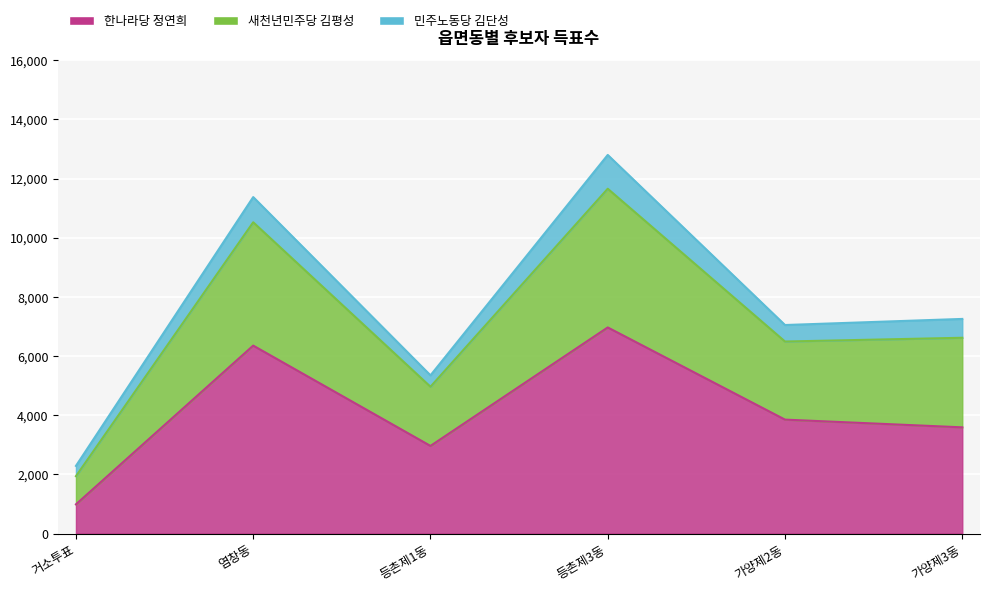

Between 가양제2동 and 염창동, which is larger?

염창동